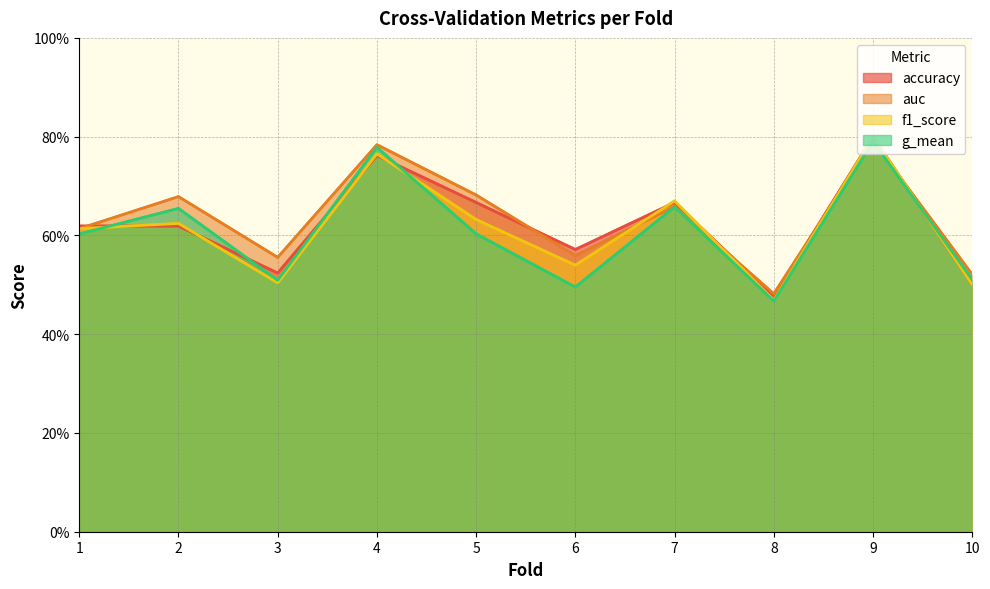

At which category is the sum across all series the highest?

9